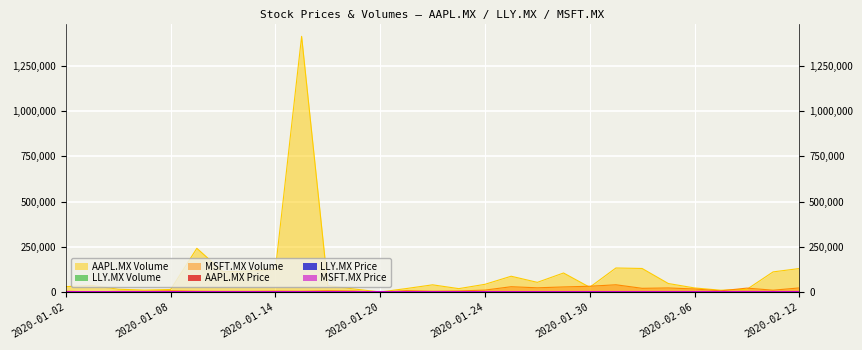

Does the chart have visible grid lines?

Yes